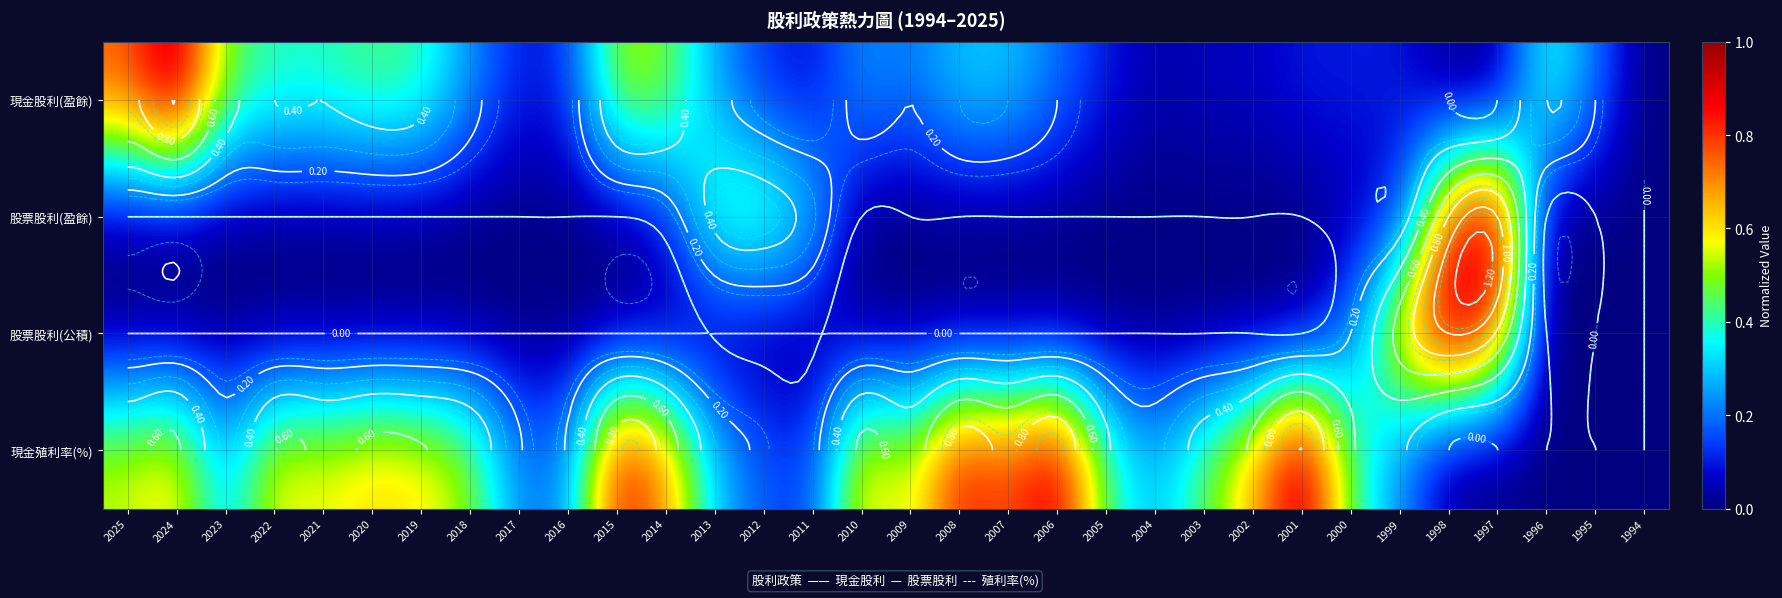

Which category has the lowest value across all series?

1998